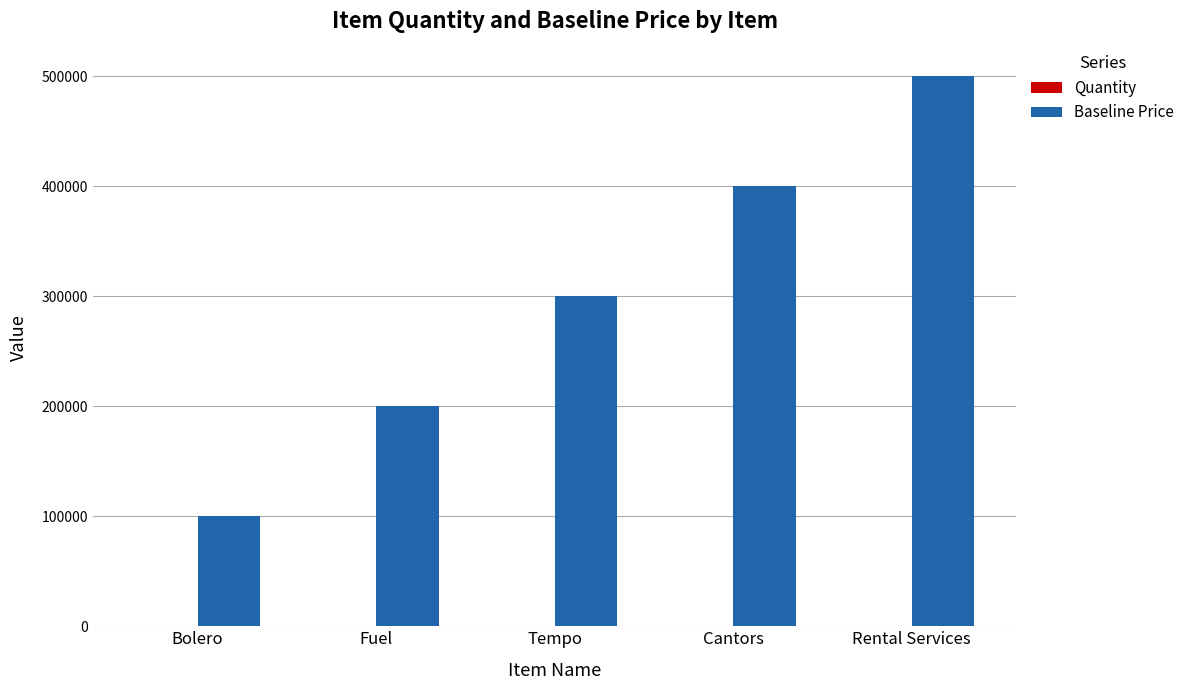

At which label does Baseline Price reach its peak?

Rental Services